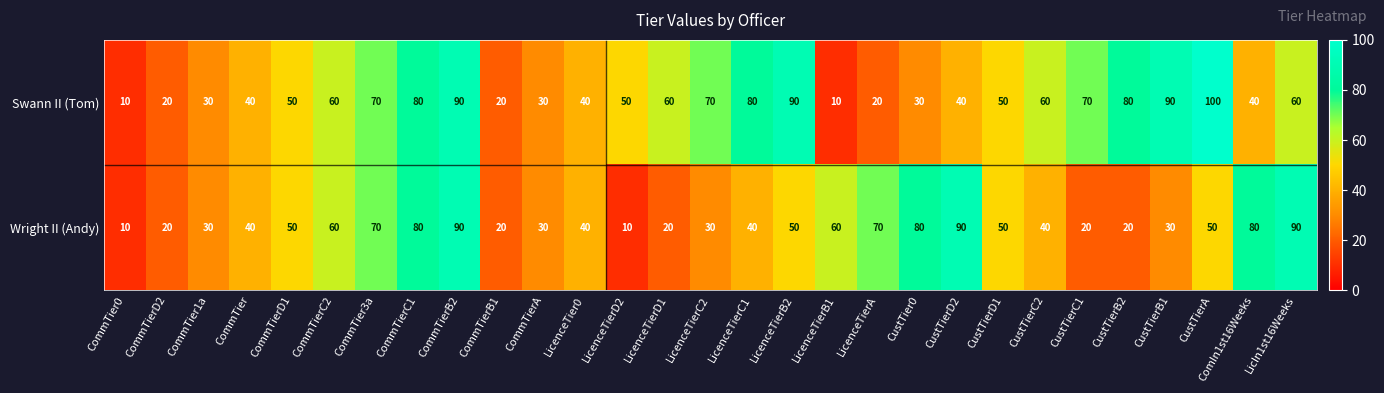

Rank the series at LicenceTierD2 from lowest to highest value.

Wright II (Andy), Swann II (Tom)